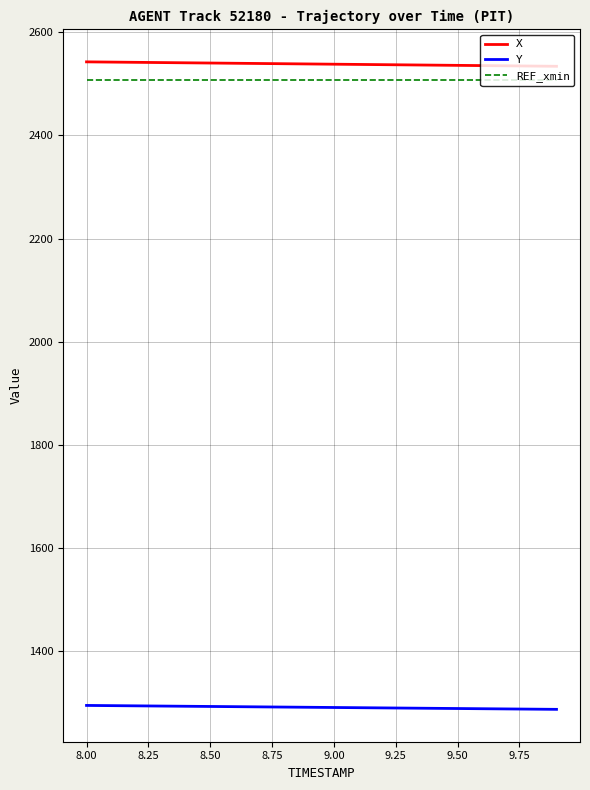

True or false: REF_xmin and X cross at least once.

False